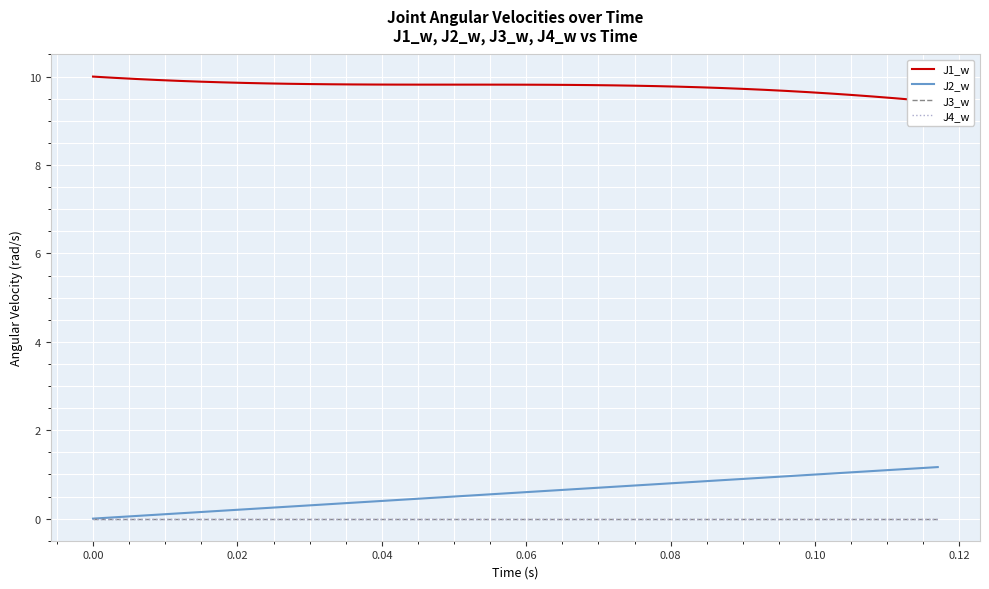

What is the lowest value of the J1_w series?

9.4